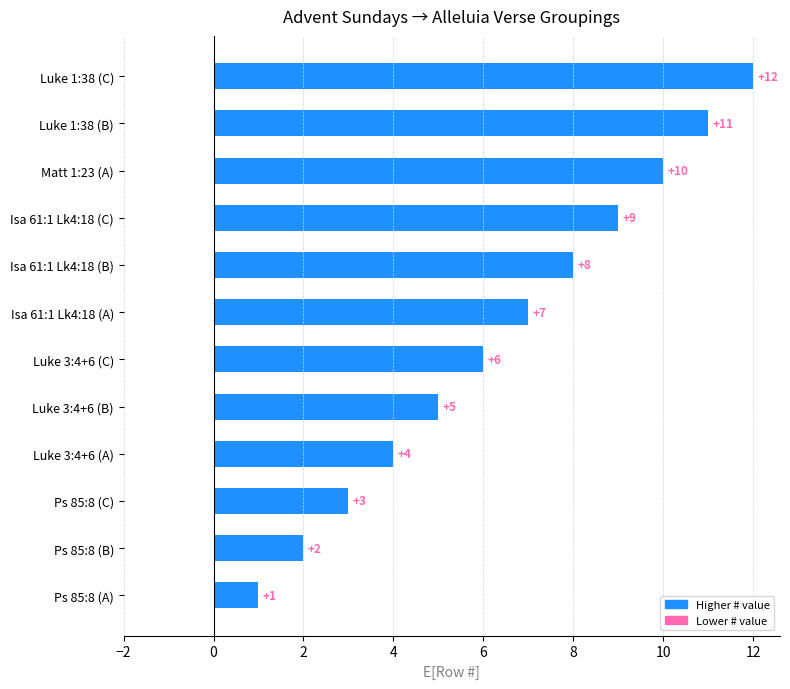

True or false: the data shows 4 at Luke 3:4+6 (A).

True